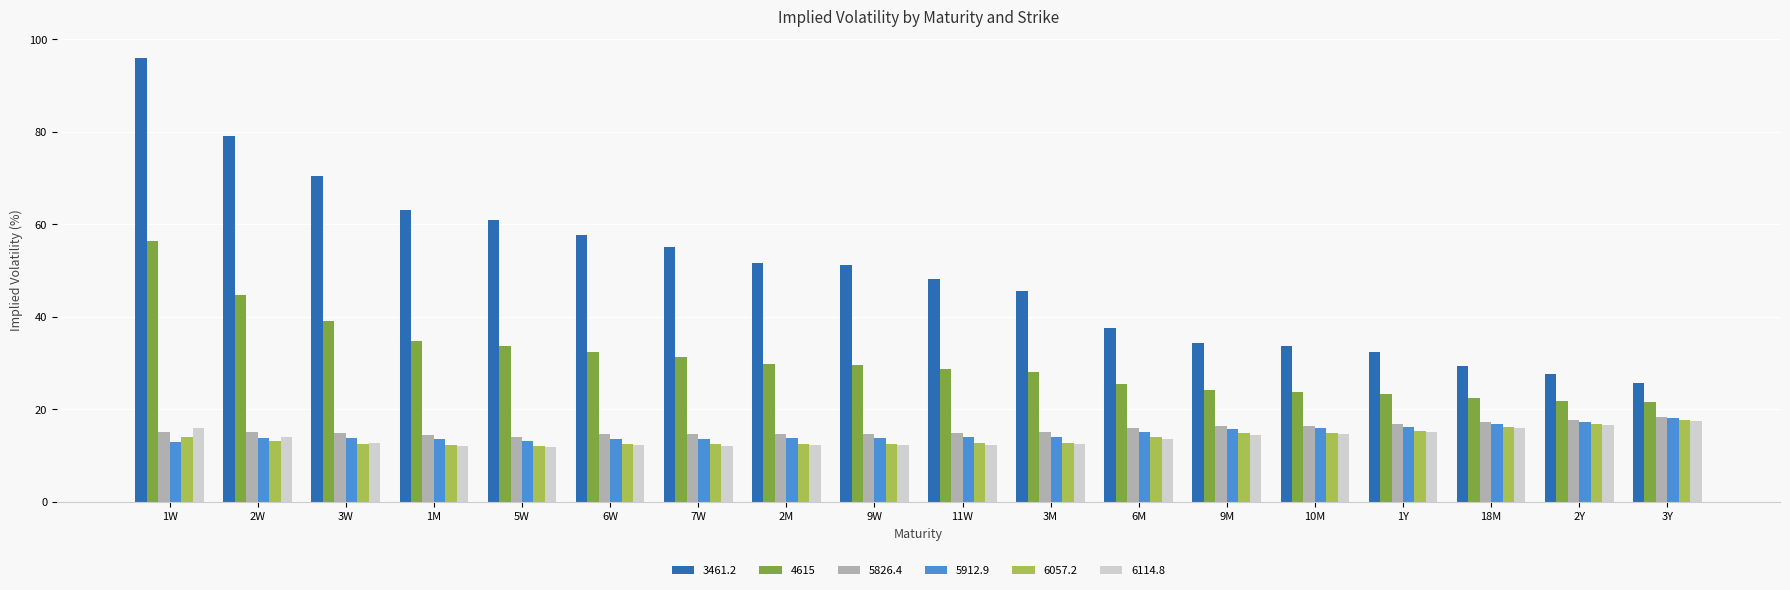

The 5912.9 series shows 24.1 at 7W. True or false?

False